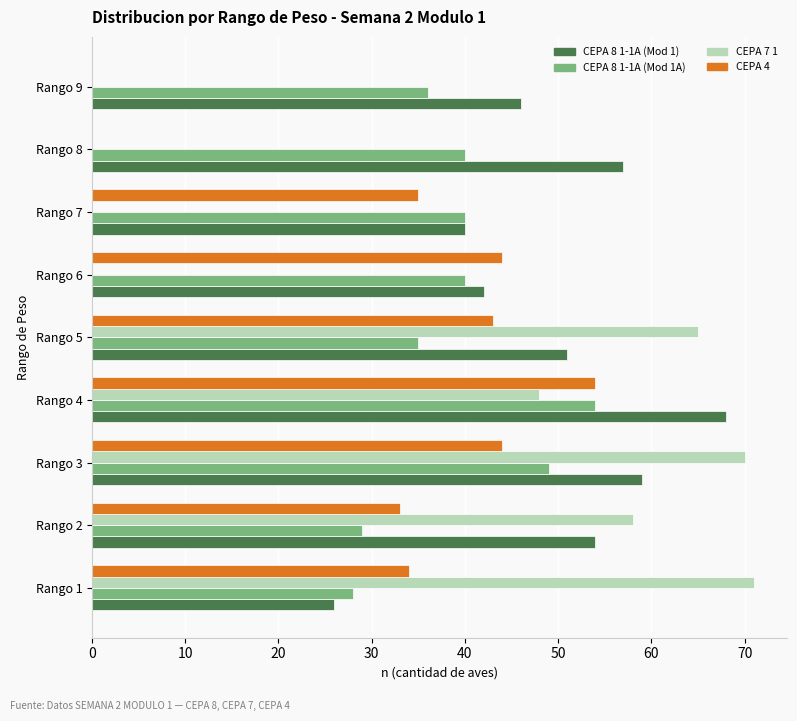

Between Rango 2 and Rango 5, which series saw the biggest shift?

CEPA 4